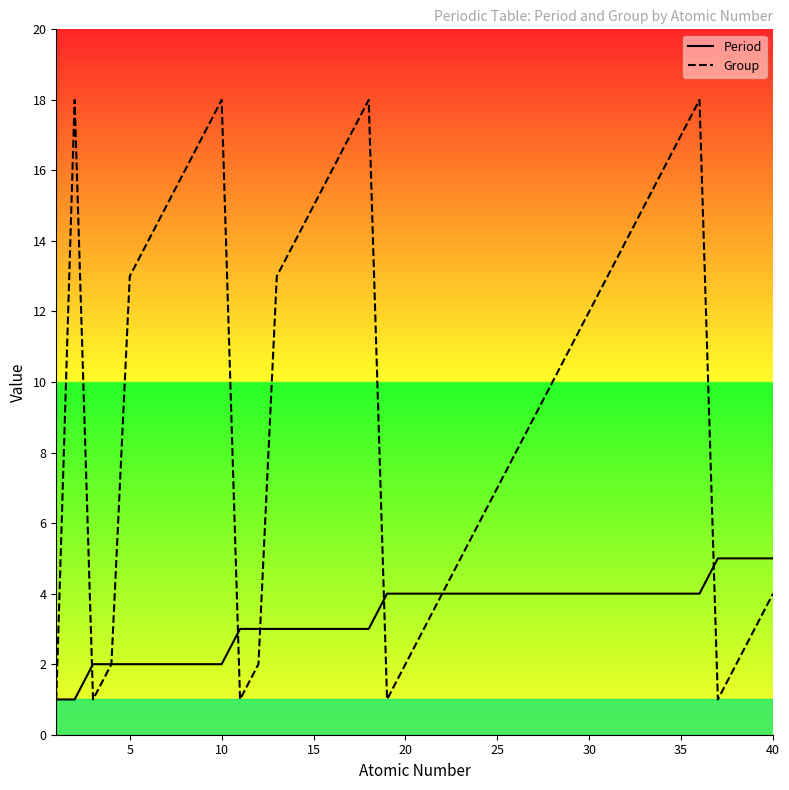

Which series has the widest spread of values?

Group